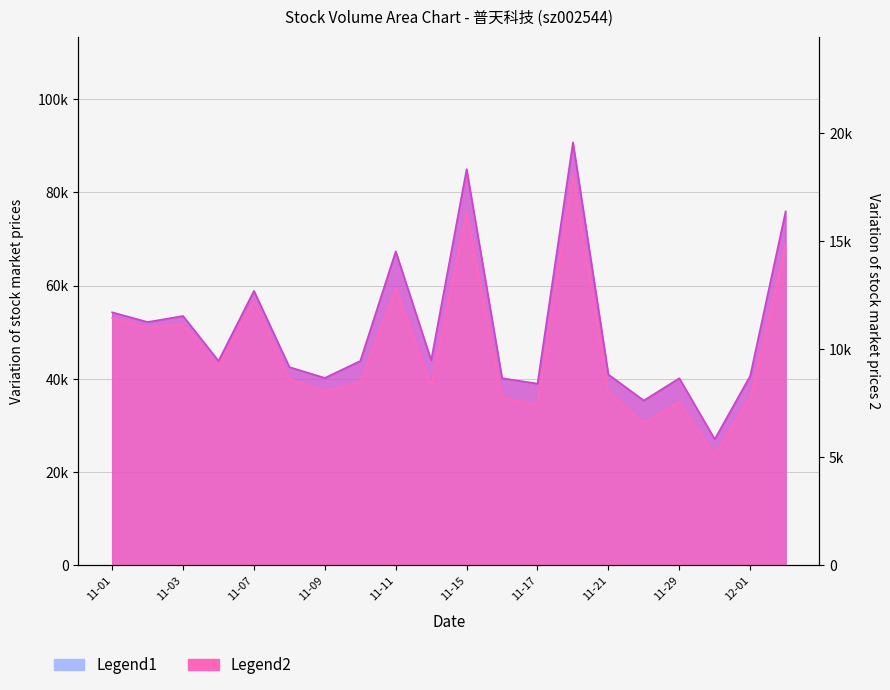

How many interior local peaks does the volume series have?

6